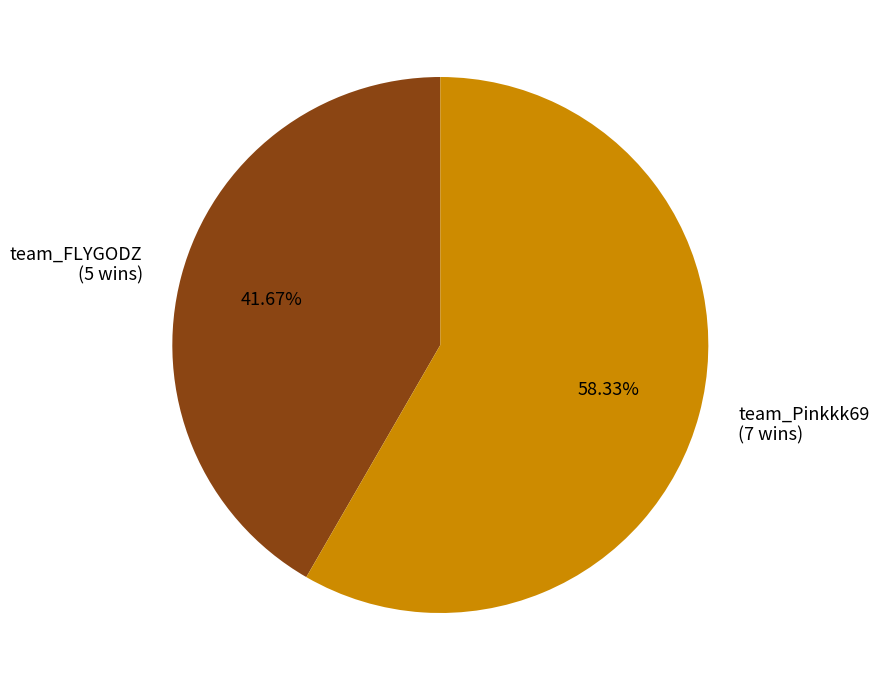

How many slices are in this pie chart?

2